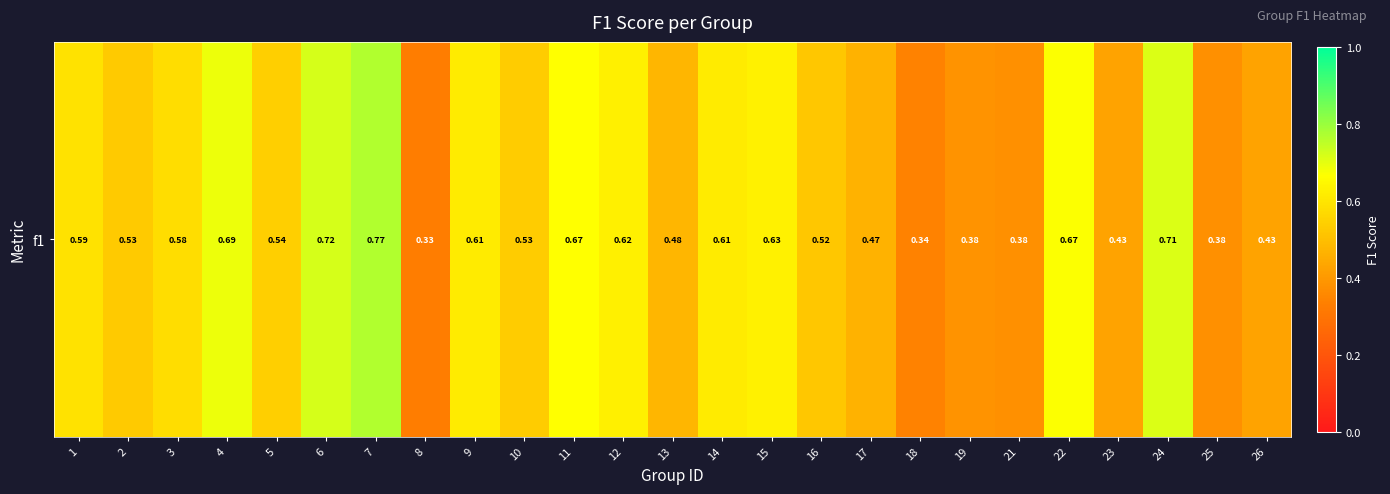

Reading left to right, list all the values displayed in this chart.

0.6	0.5	0.6	0.7	0.5	0.7	0.8	0.3	0.6	0.5	0.7	0.6	0.5	0.6	0.6	0.5	0.5	0.3	0.4	0.4	0.7	0.4	0.7	0.4	0.4